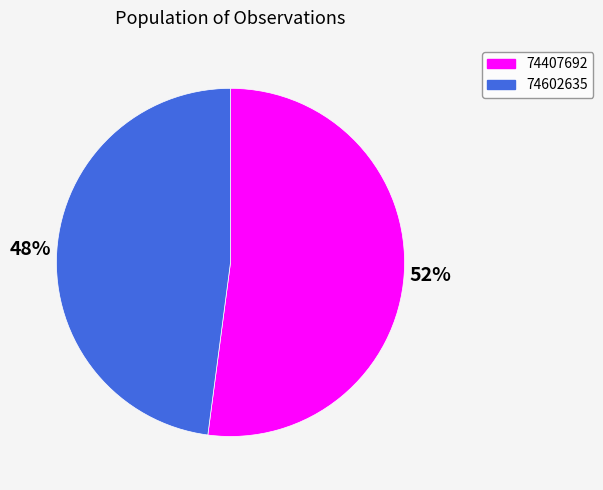

Do 74602635 and 74407692 together represent more than half of the pie?

Yes